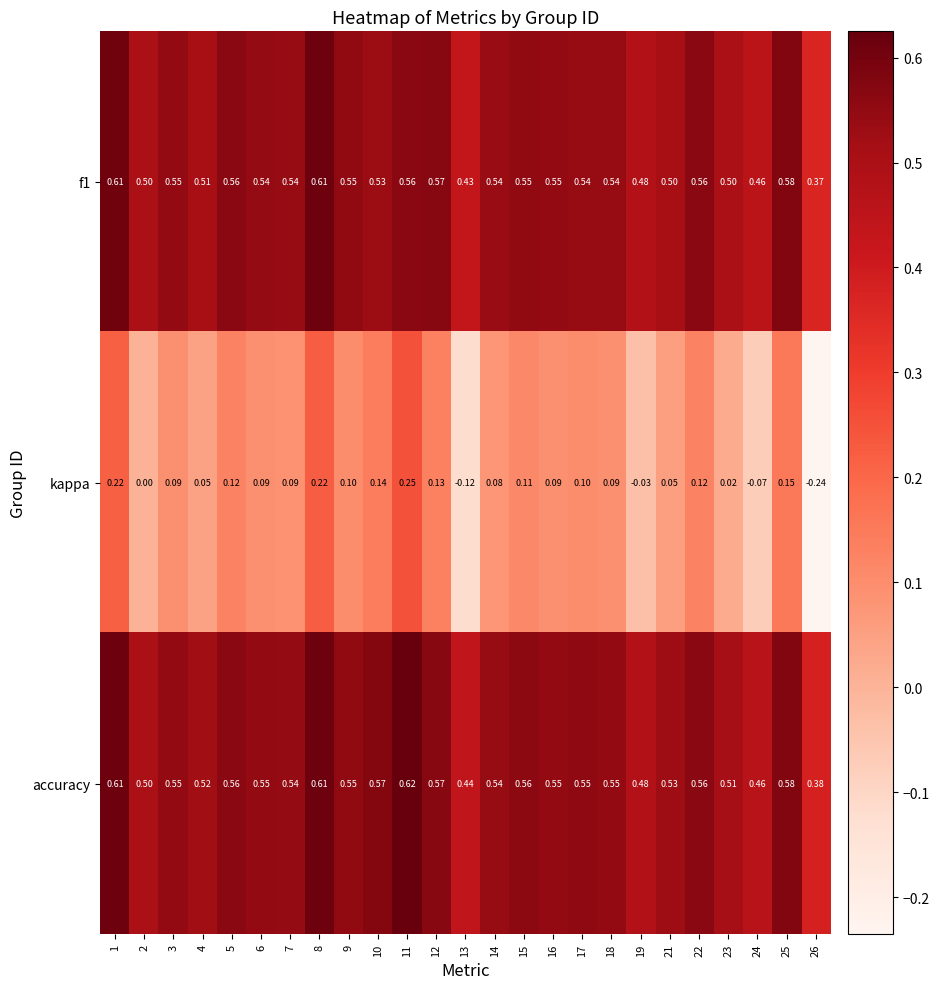

Which series has the largest range (max minus min)?

kappa